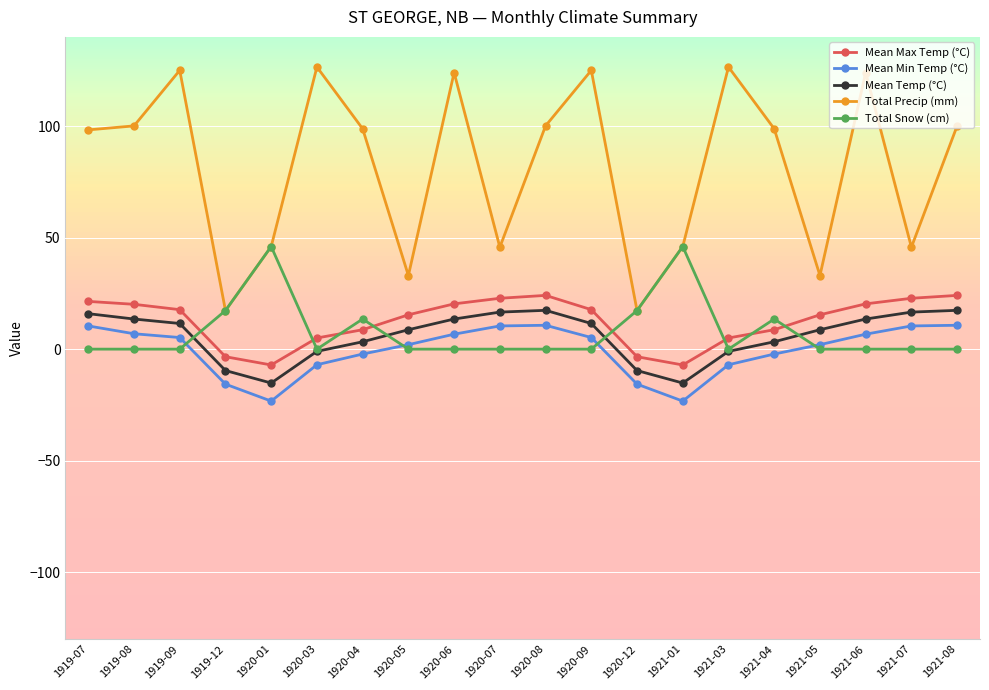

Which series has the widest spread of values?

Total Precip (mm)